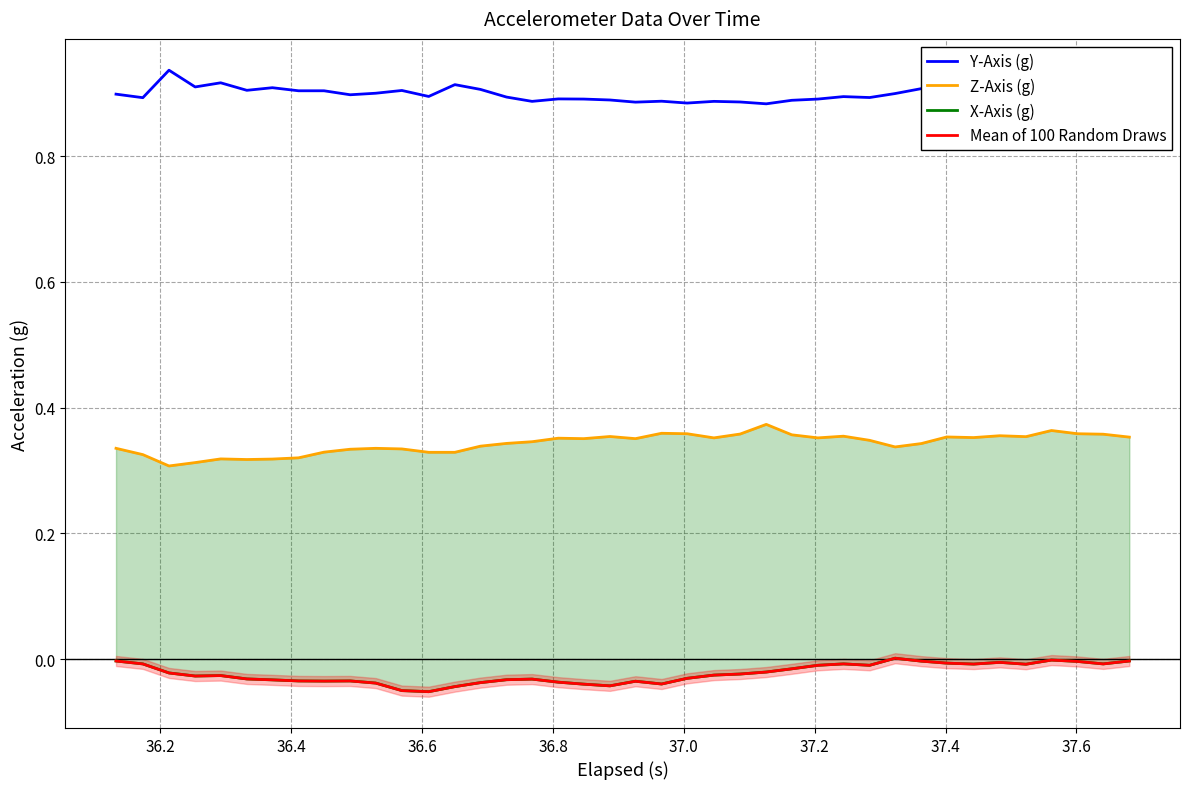

Where is the first local maximum for X-Axis (g)?

36.8